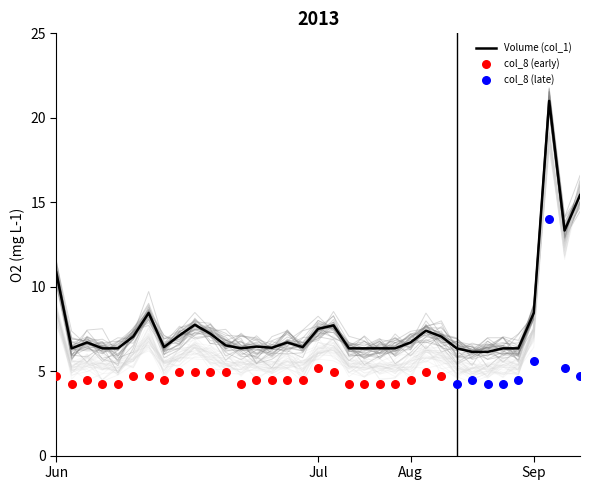

What is the highest value of the Volume (col_1) series?

21.0